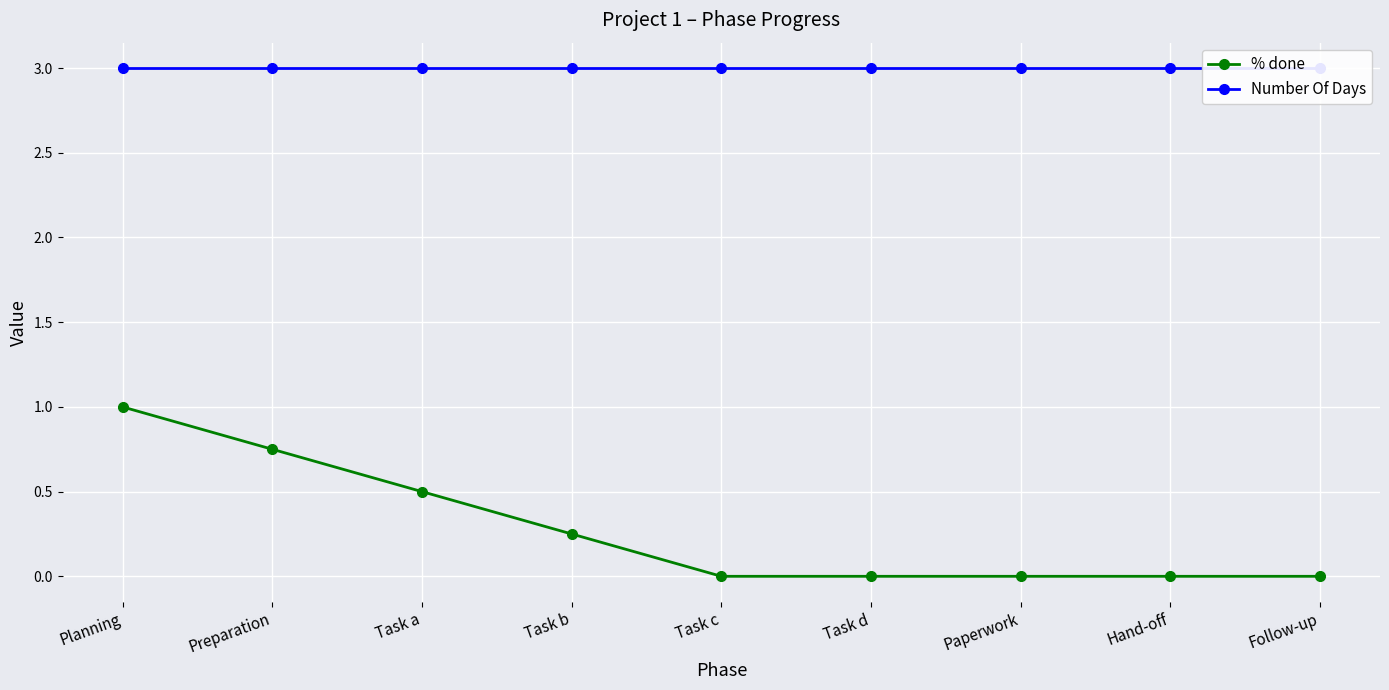

How many % done values are between 0 and 1?

9